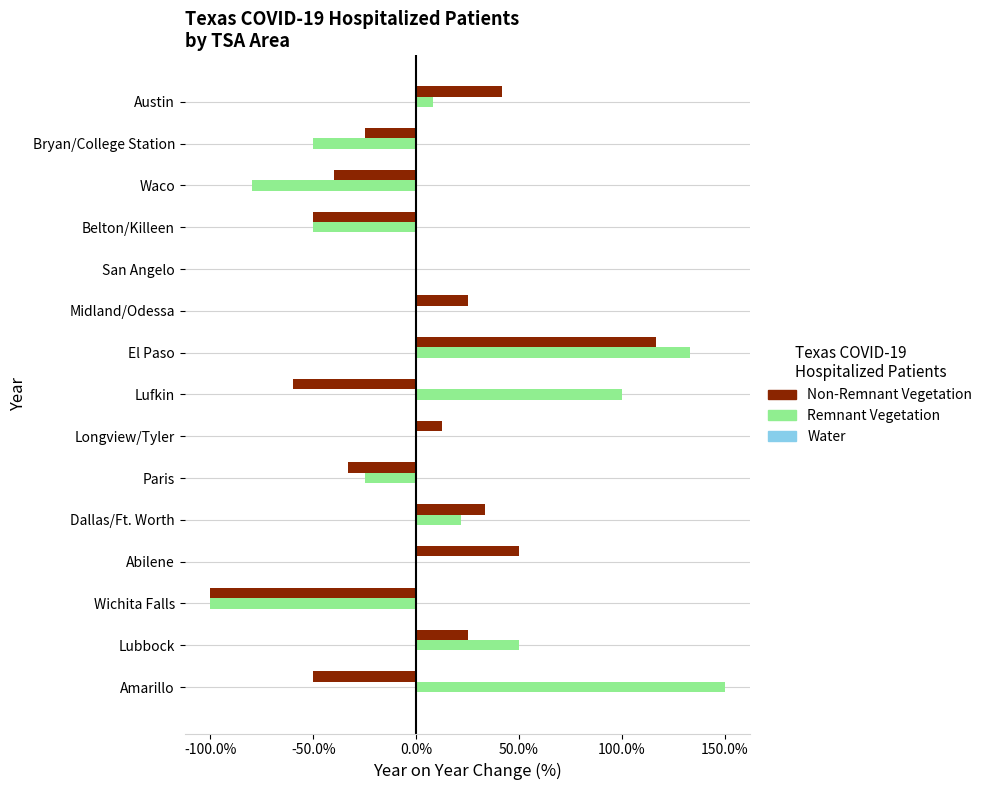

What is the sum of all Non-Remnant Vegetation values?

-54.0